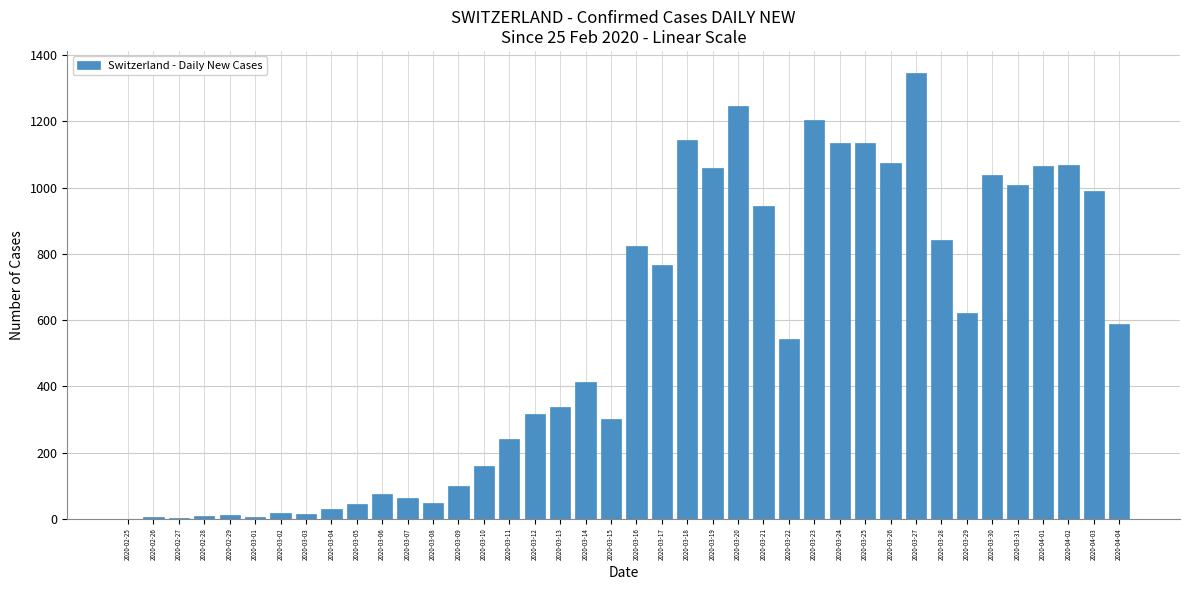

Is it true that the value at 2020-03-13 is 337?

True